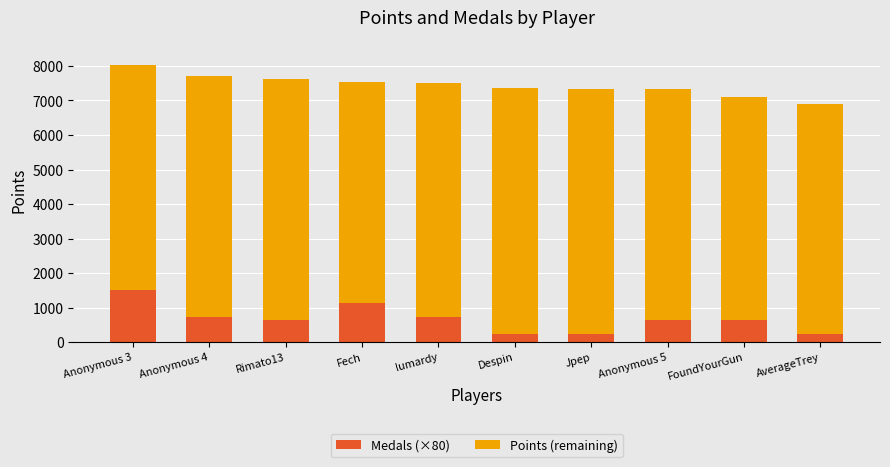

Which category has the highest value in the Medals (×80) series?

Anonymous 3